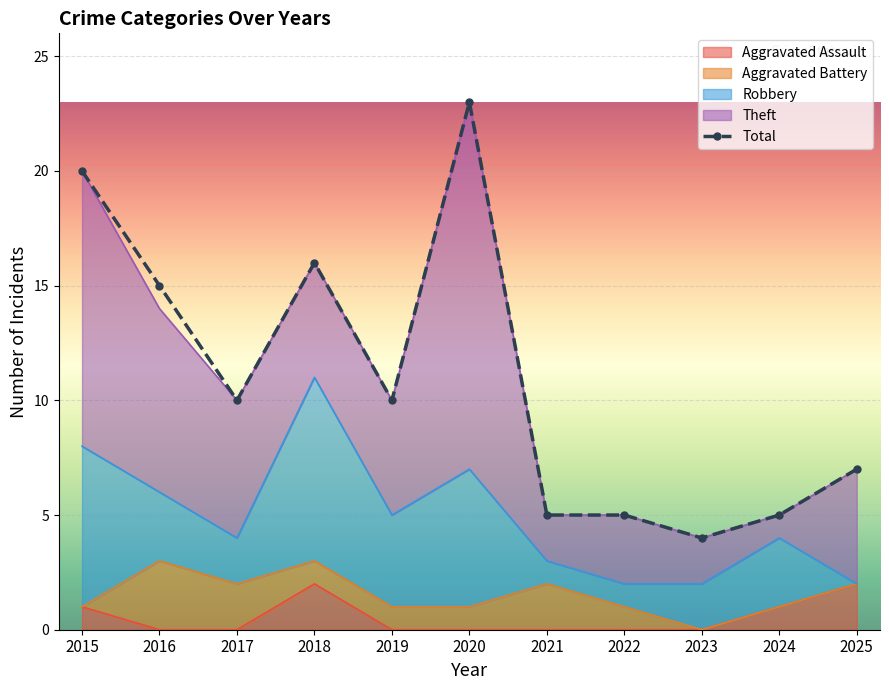

Where is the data nearest to the value 13?

2016